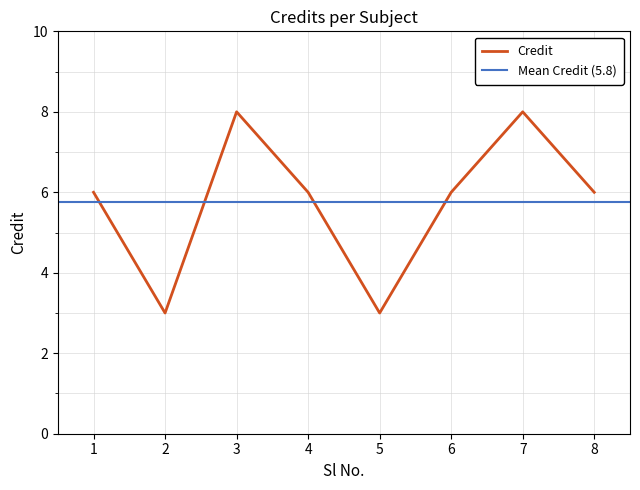

List the labels in order of value, smallest first.

2, 5, 1, 4, 6, 8, 3, 7